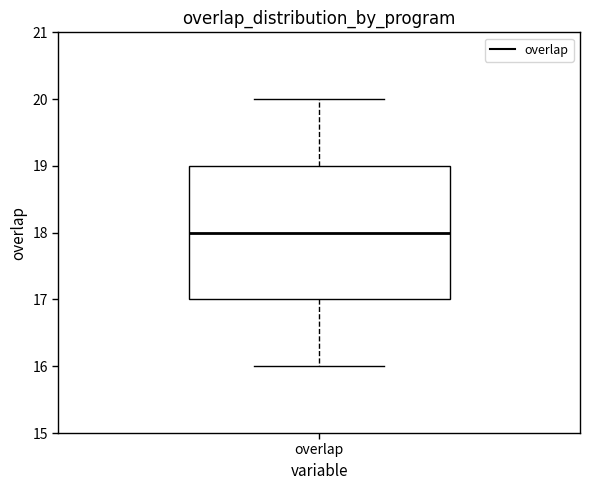

Where is the upper edge of the box for overlap on the y-axis? The values are not printed on the chart, so give them approximately, as read against the axis.

19